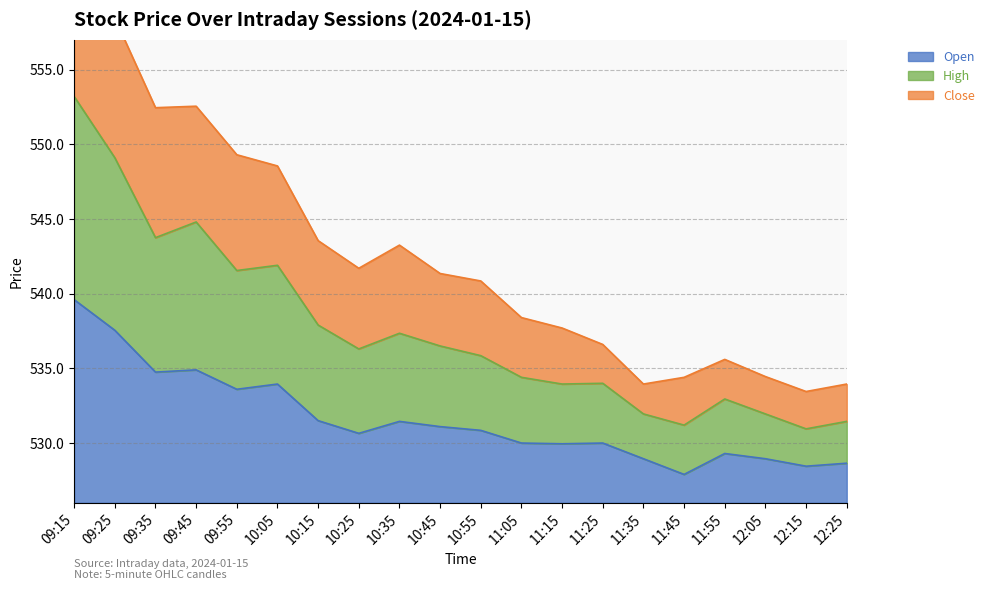

What is the lowest value of the Open series?

527.9